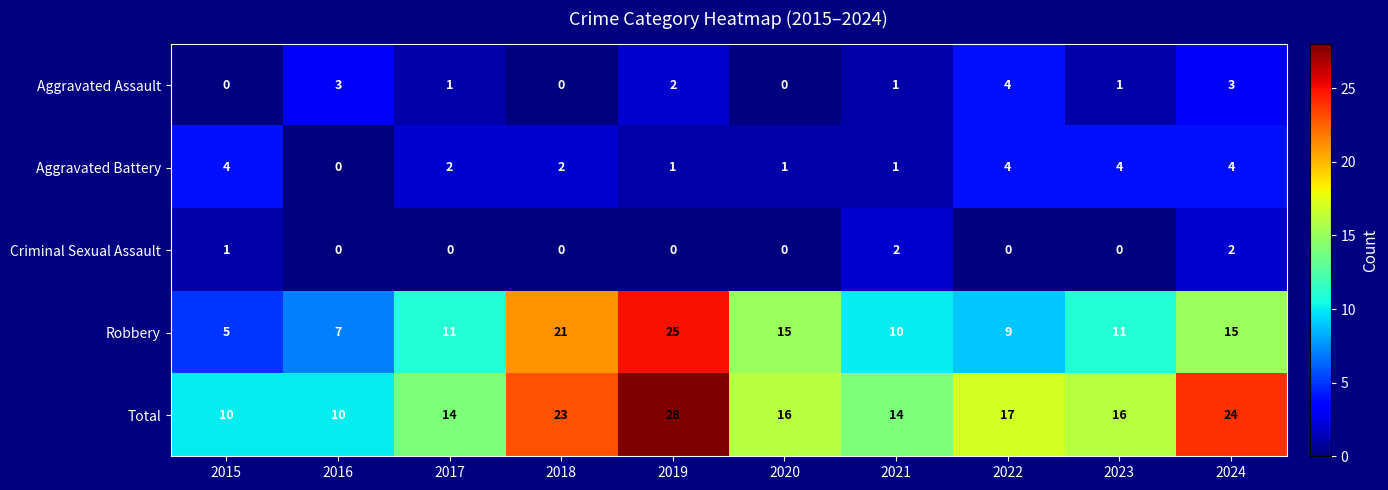

Count the number of data series in this chart.

5